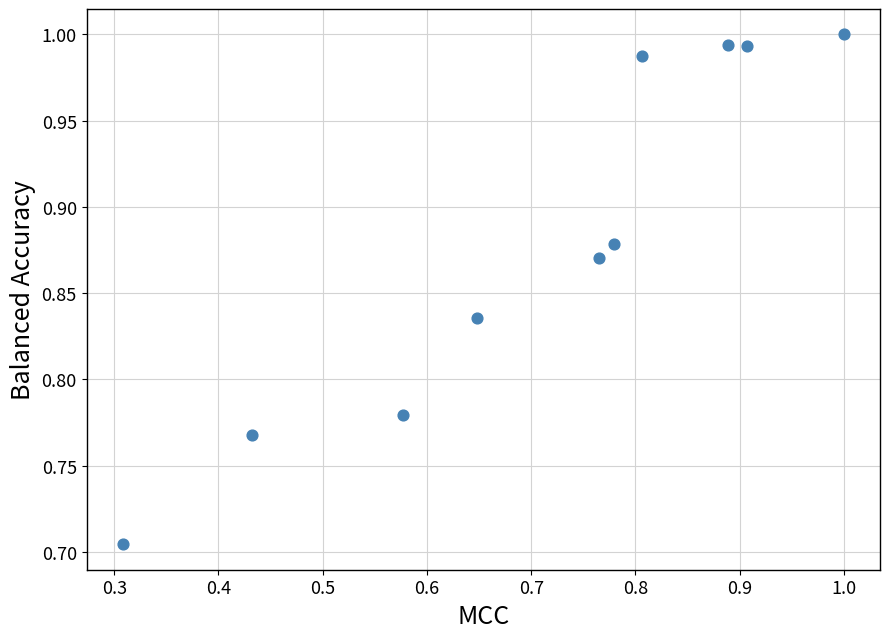

What is the range of Y values (max minus min)?

0.3